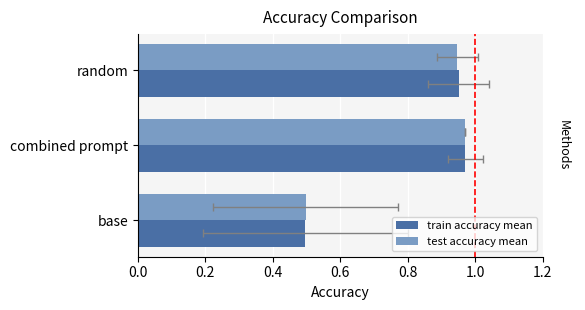

Does the chart contain stacked bars?

No